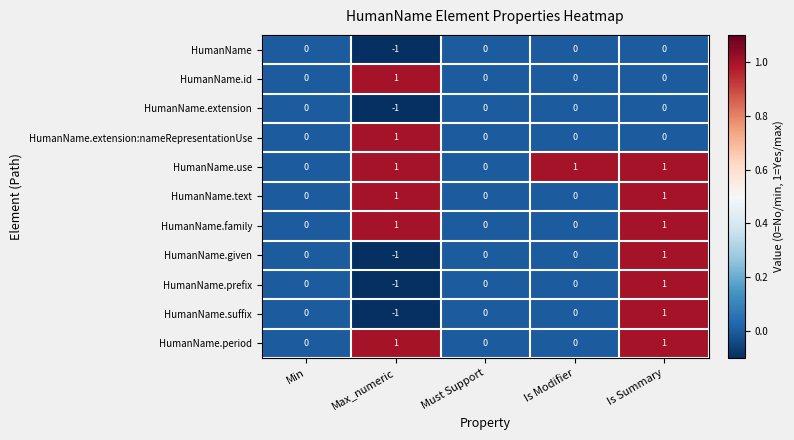

The value of HumanName.given at Is Modifier is 0. True or false?

True